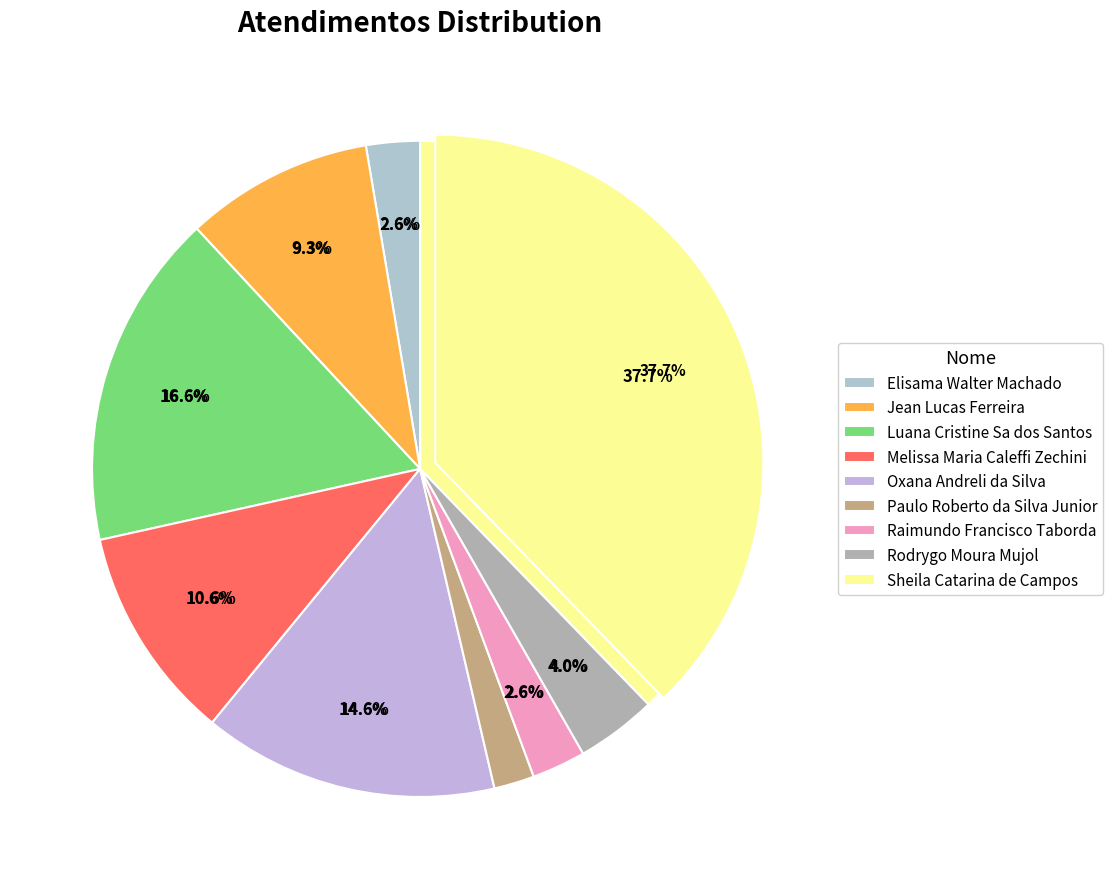

To the nearest percent, what is the combined percentage of Jean Lucas Ferreira and Paulo Roberto da Silva Junior?

11%